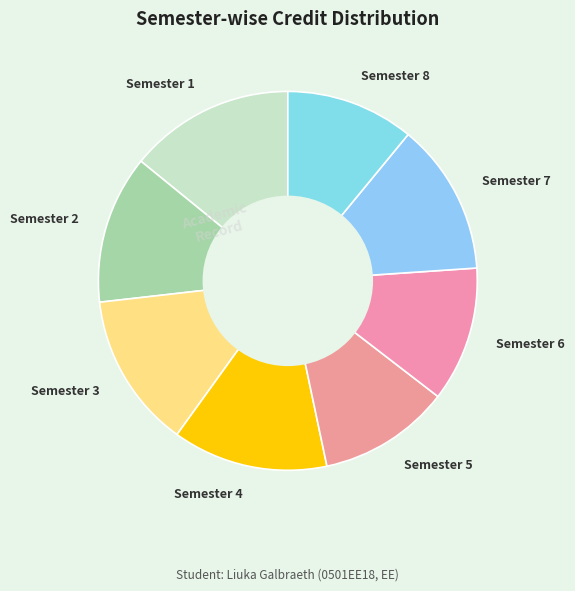

True or false: Semester 1 accounts for 3% of the total.

False